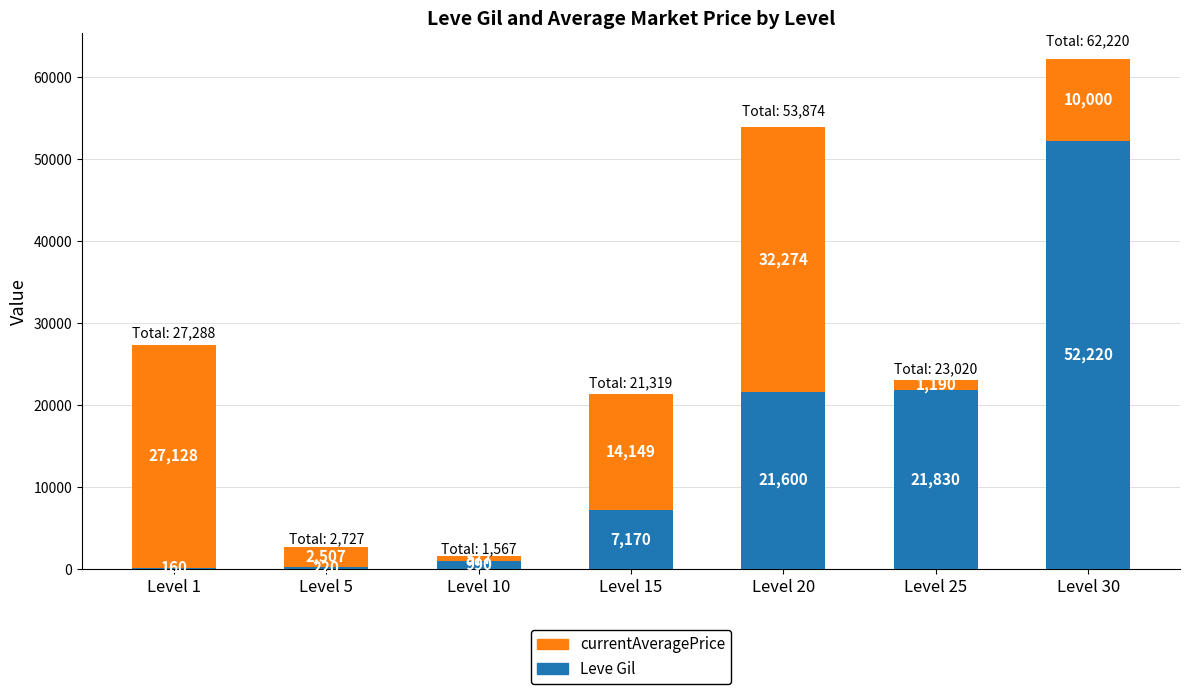

At which category is the sum across all series the highest?

Level 30